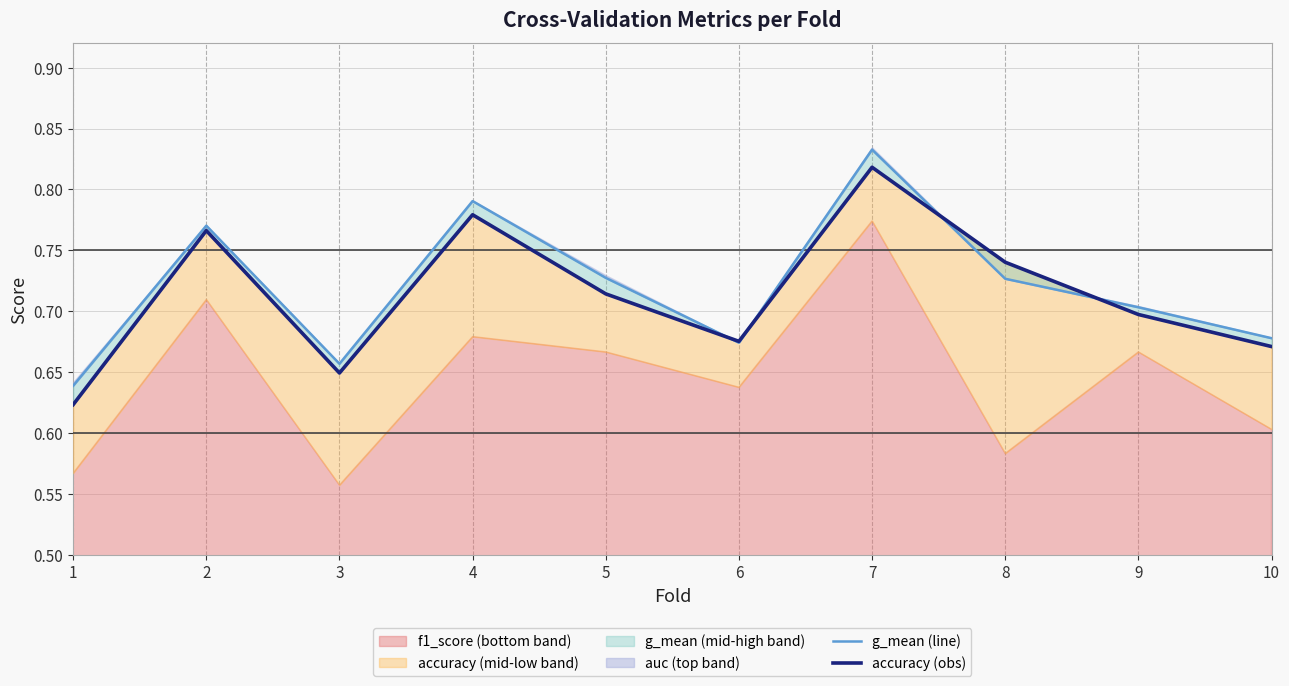

At how many categories does at least one series exceed 0?

10